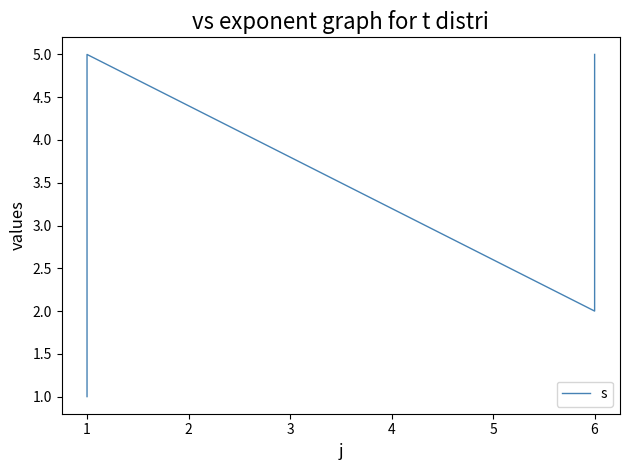

The chart shows a value of 3 at 6. True or false?

True